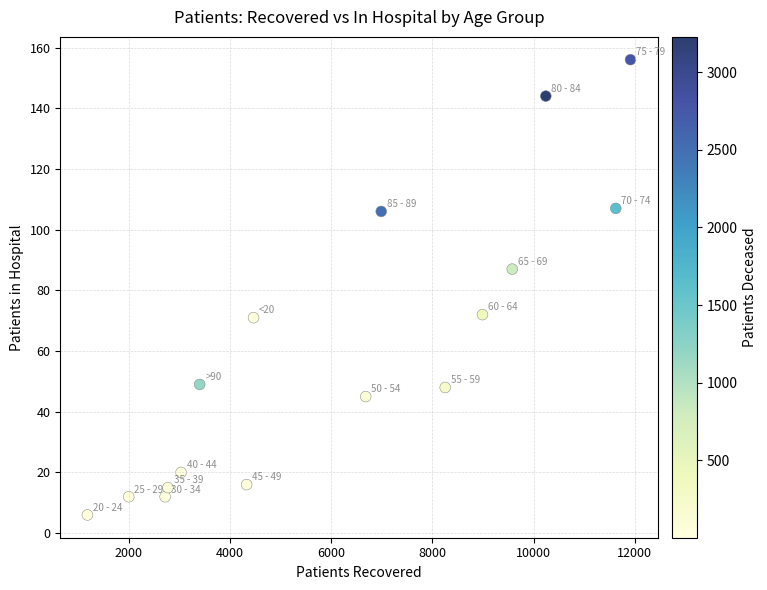

What is the range of X values (max minus min)?

10736